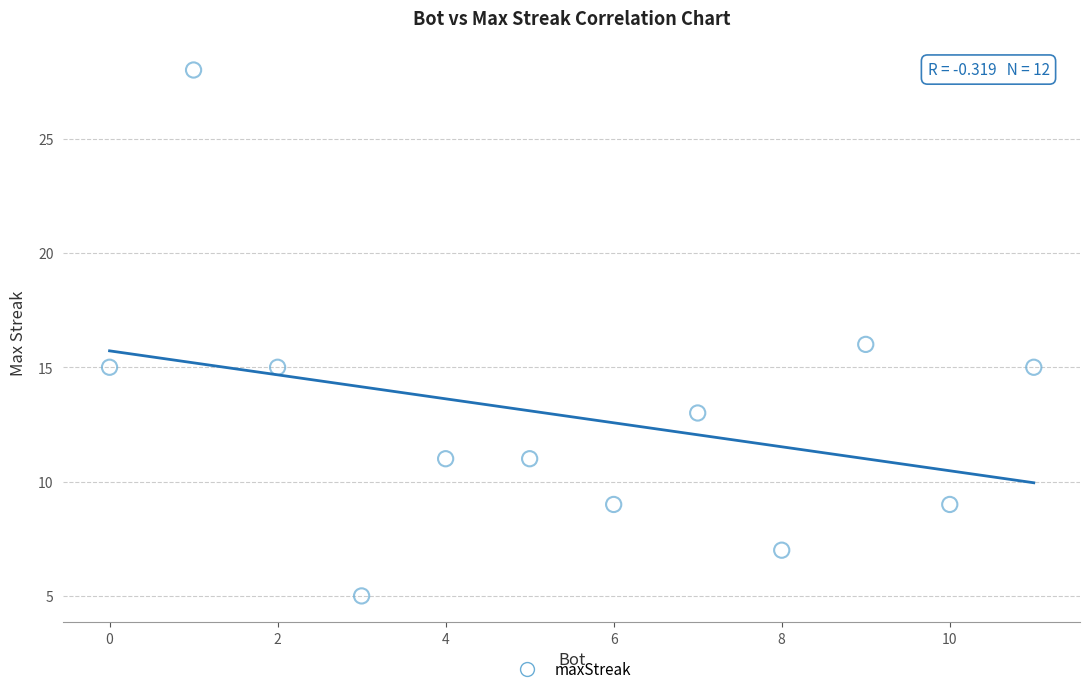

What is the range of X values (max minus min)?

11